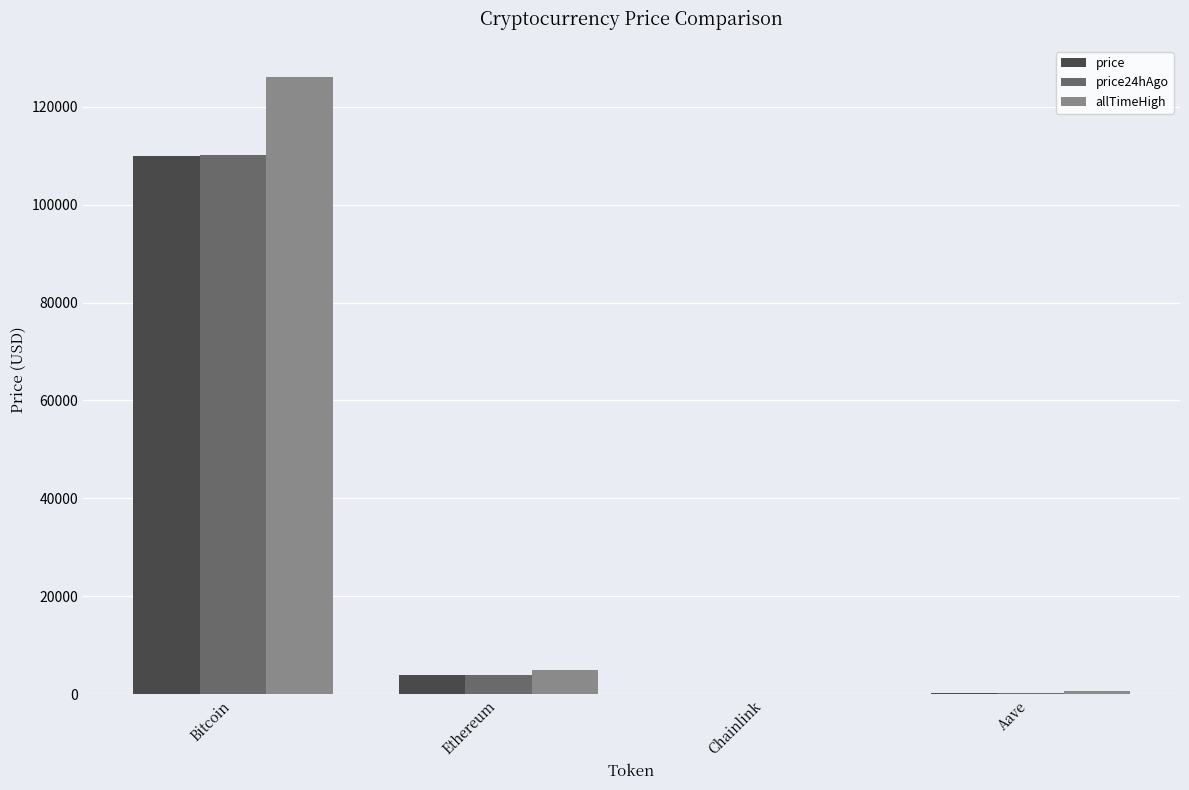

At which label is price24hAgo closest to 55097?

Ethereum